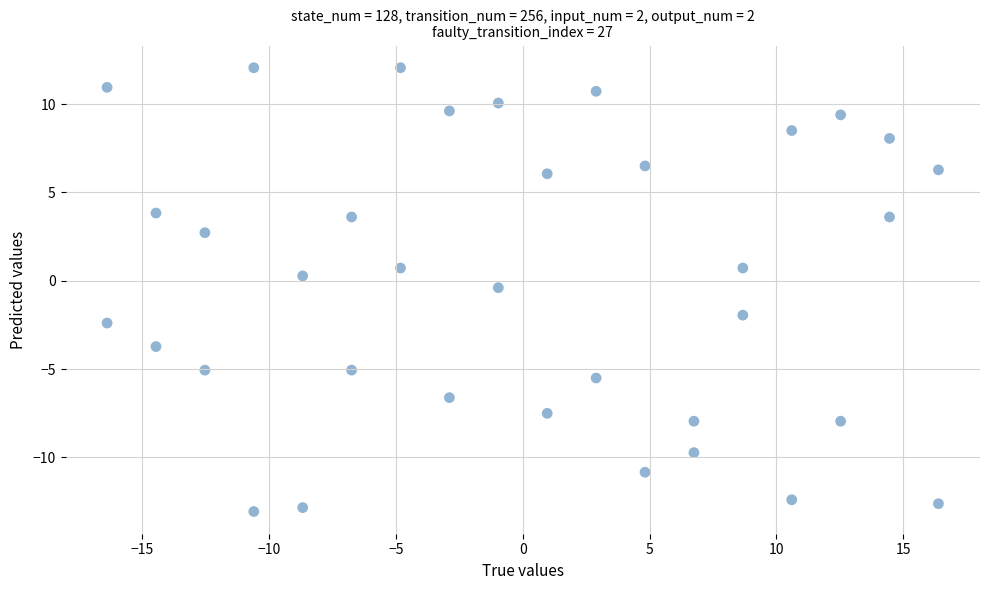

What is the range of X values (max minus min)?

32.8